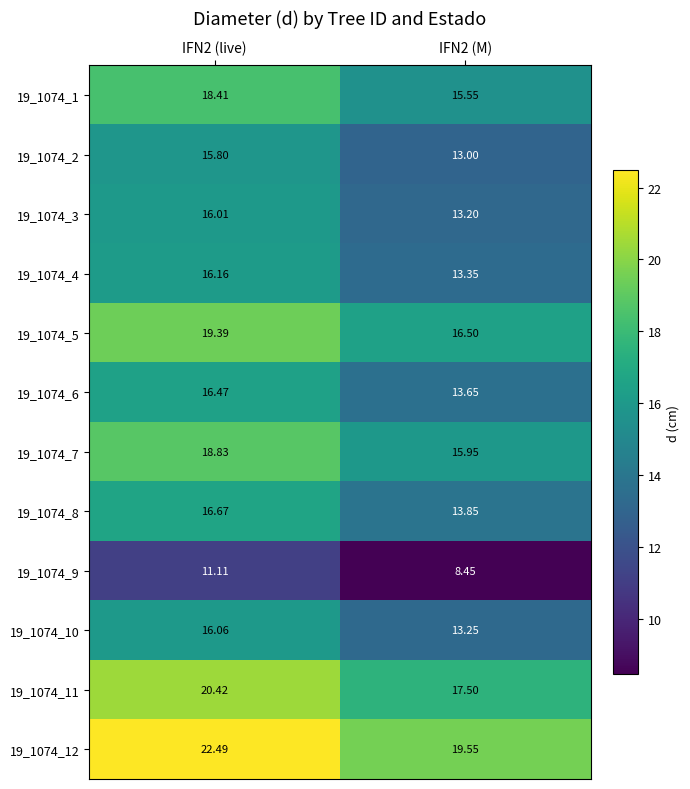

Is the value of 19_1074_8 at IFN2 (M) greater than the value of 19_1074_2 at IFN2 (M)?

Yes